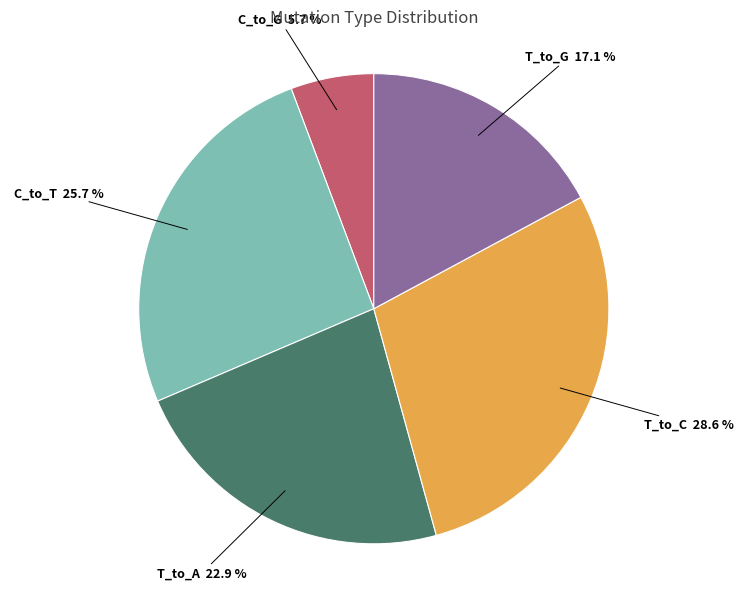

Which category has the biggest portion of the pie?

T_to_C